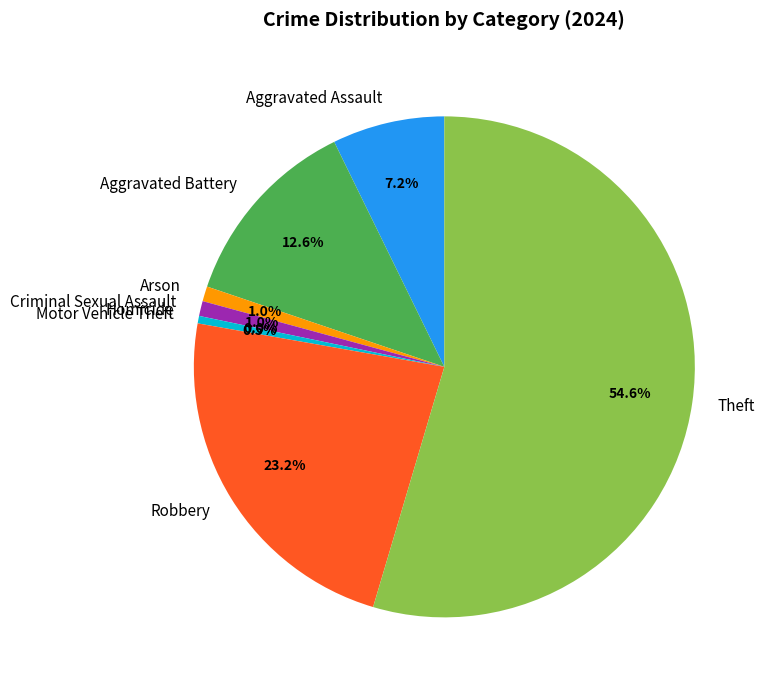

To the nearest percent, what is the difference between the Homicide and Robbery slice percentages?

23%